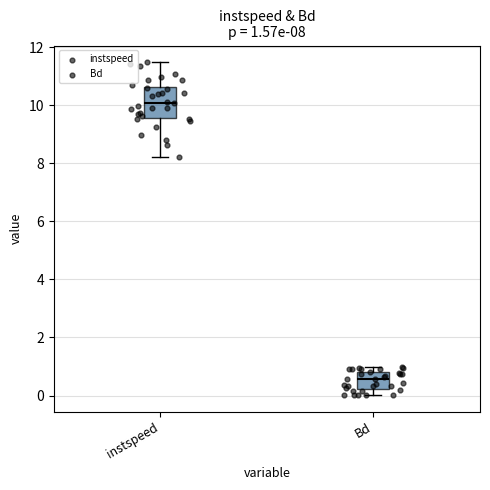

Which box's median line is the highest?

instspeed